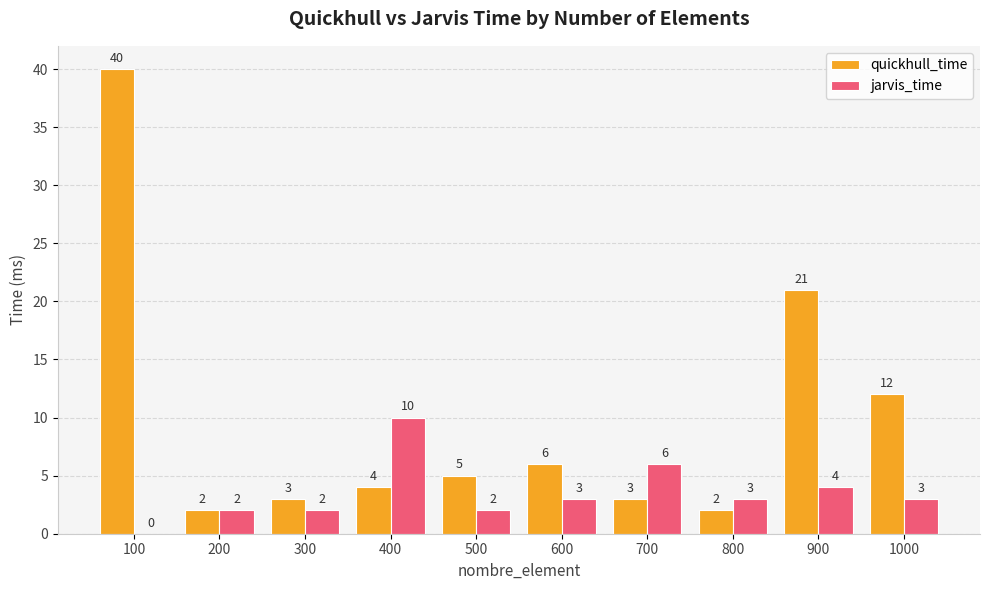

Which series changed the most between 800 and 1000?

quickhull_time